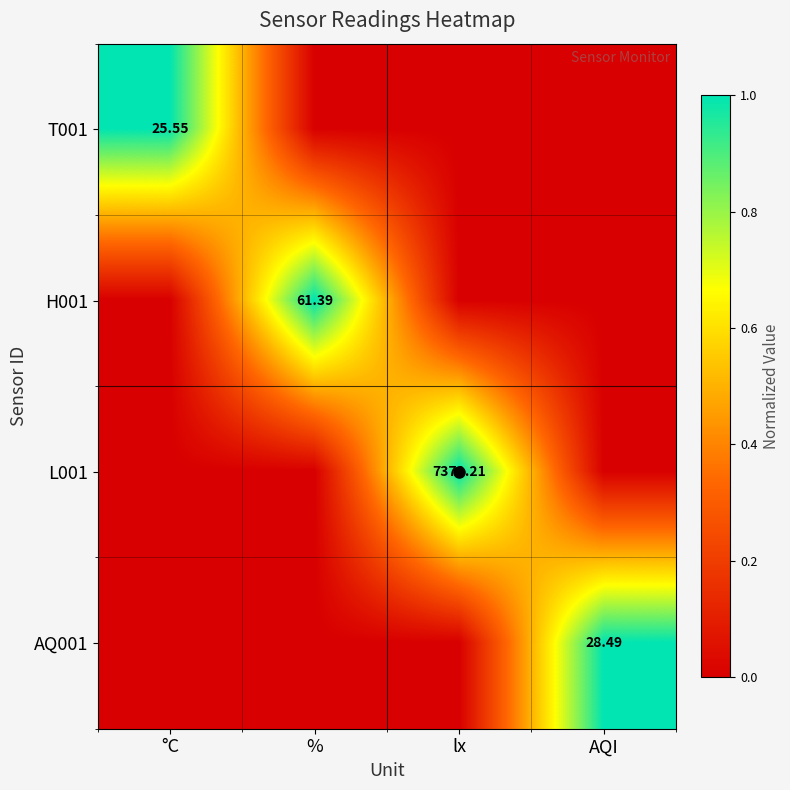

List the labels in order of L001 value, largest first.

lx, °C, %, AQI